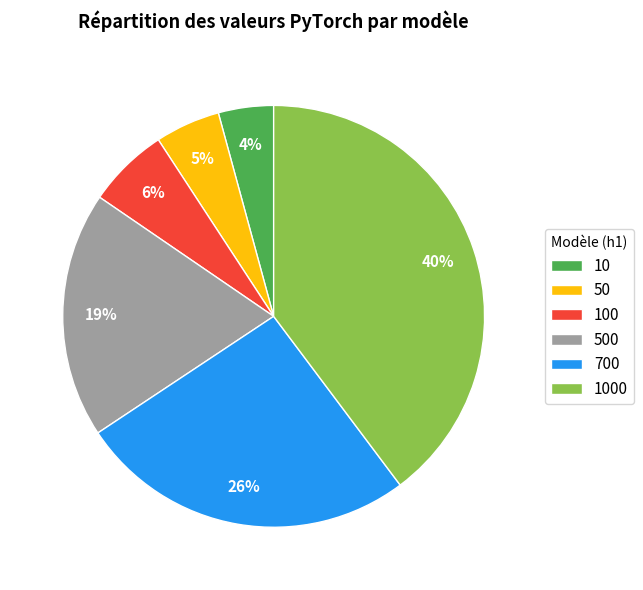

Which has a higher value, 10 or 500?

500